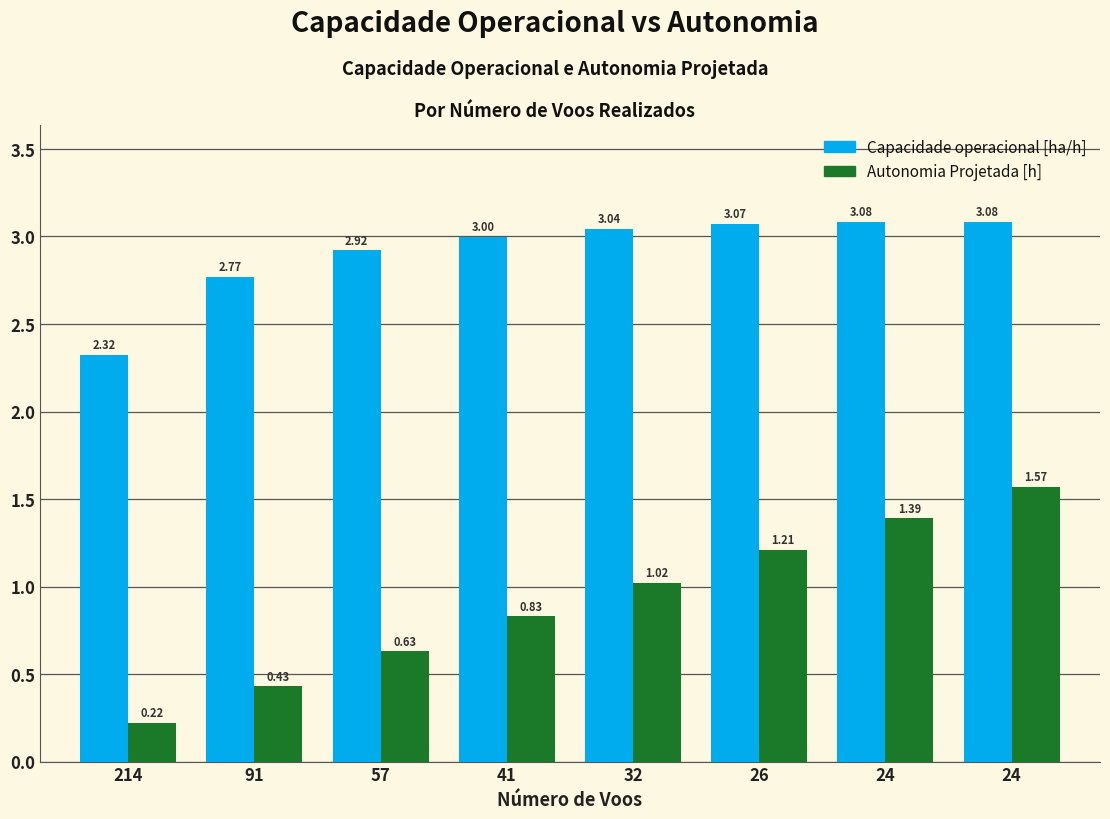

What is the total value across all series at 91?

3.2